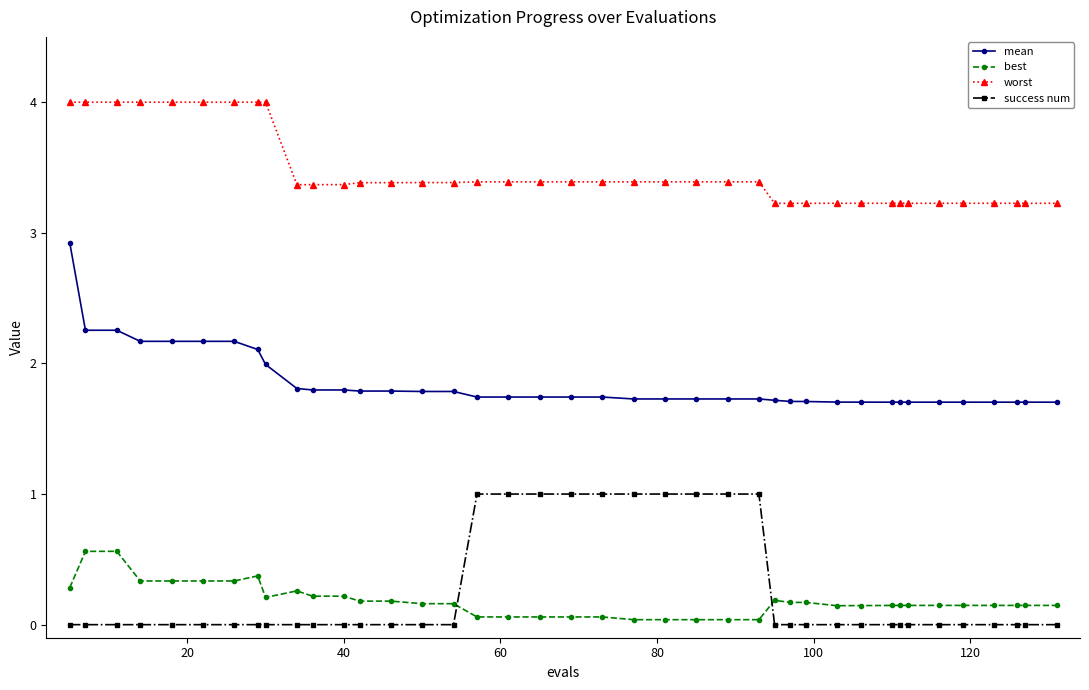

What is the value of the worst point at the 37th from the left?

3.2